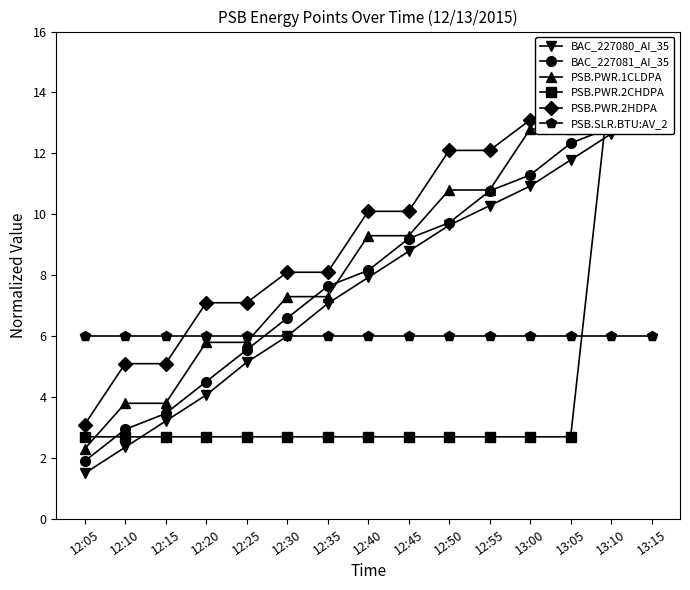

At 12:50, list the series in order from largest to smallest.

PSB.PWR.2HDPA, PSB.PWR.1CLDPA, BAC_227081_AI_35, BAC_227080_AI_35, PSB.SLR.BTU:AV_2, PSB.PWR.2CHDPA